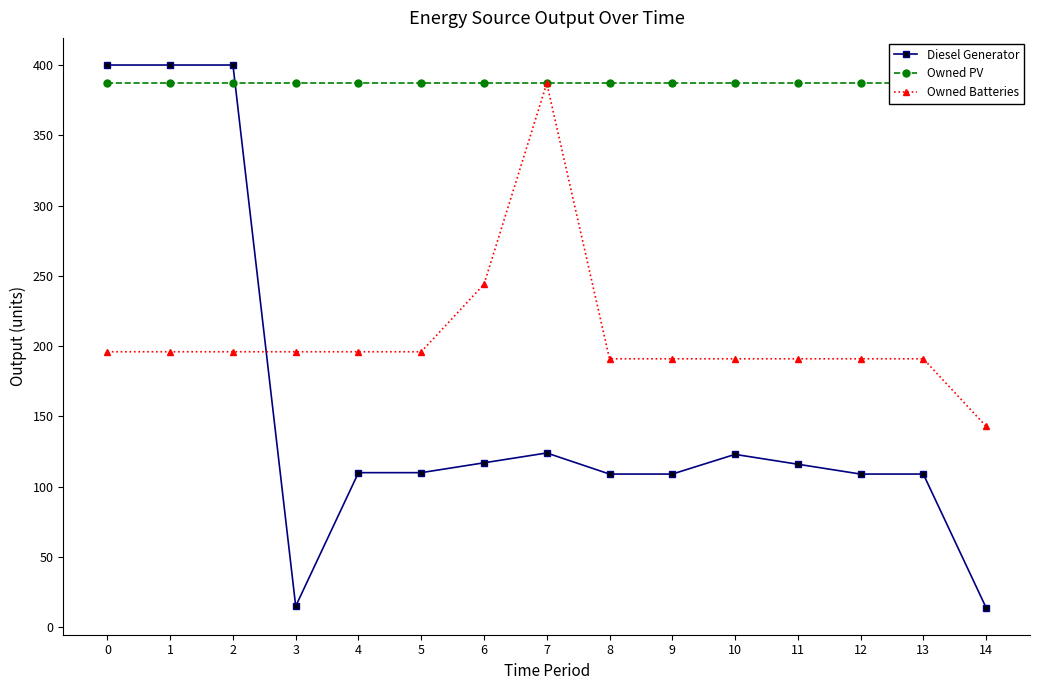

The value of Owned Batteries at 7 is 514. True or false?

False